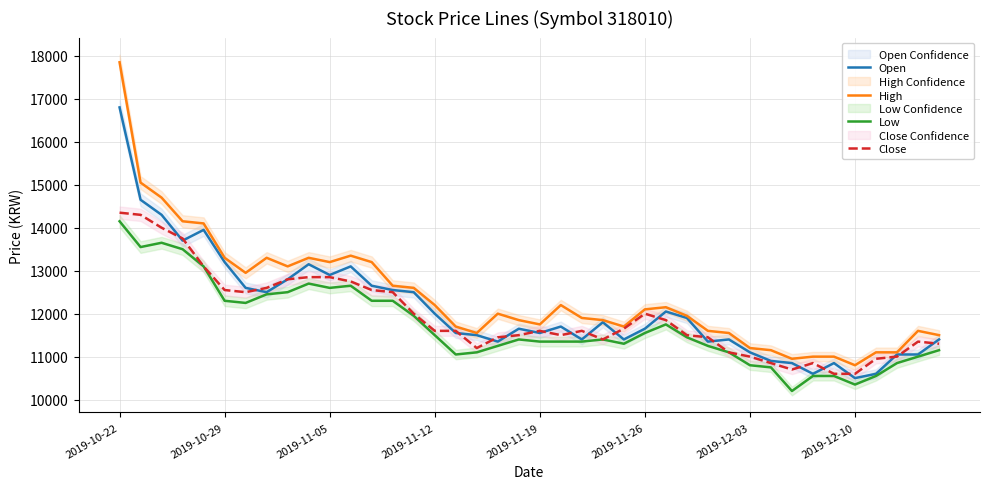

The value of Low at 2019-11-19 is 18187. True or false?

False